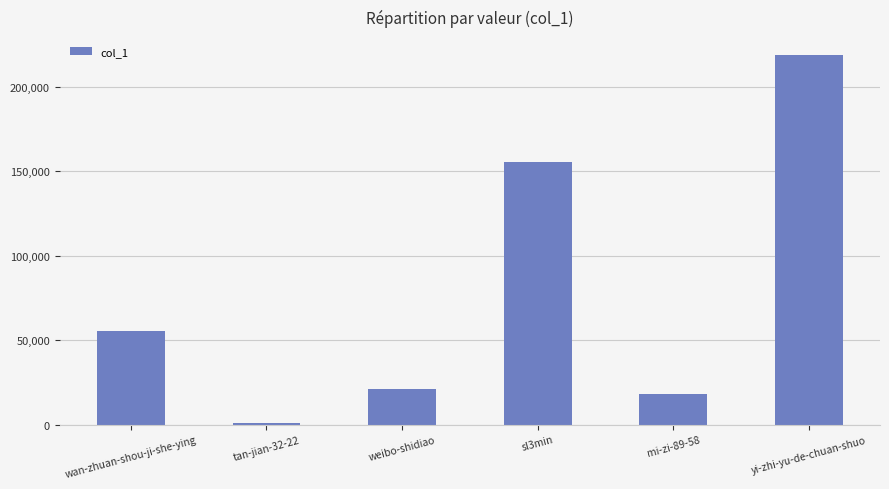

List the labels in order of value, largest first.

yi-zhi-yu-de-chuan-shuo, sl3min, wan-zhuan-shou-ji-she-ying, weibo-shidiao, mi-zi-89-58, tan-jian-32-22